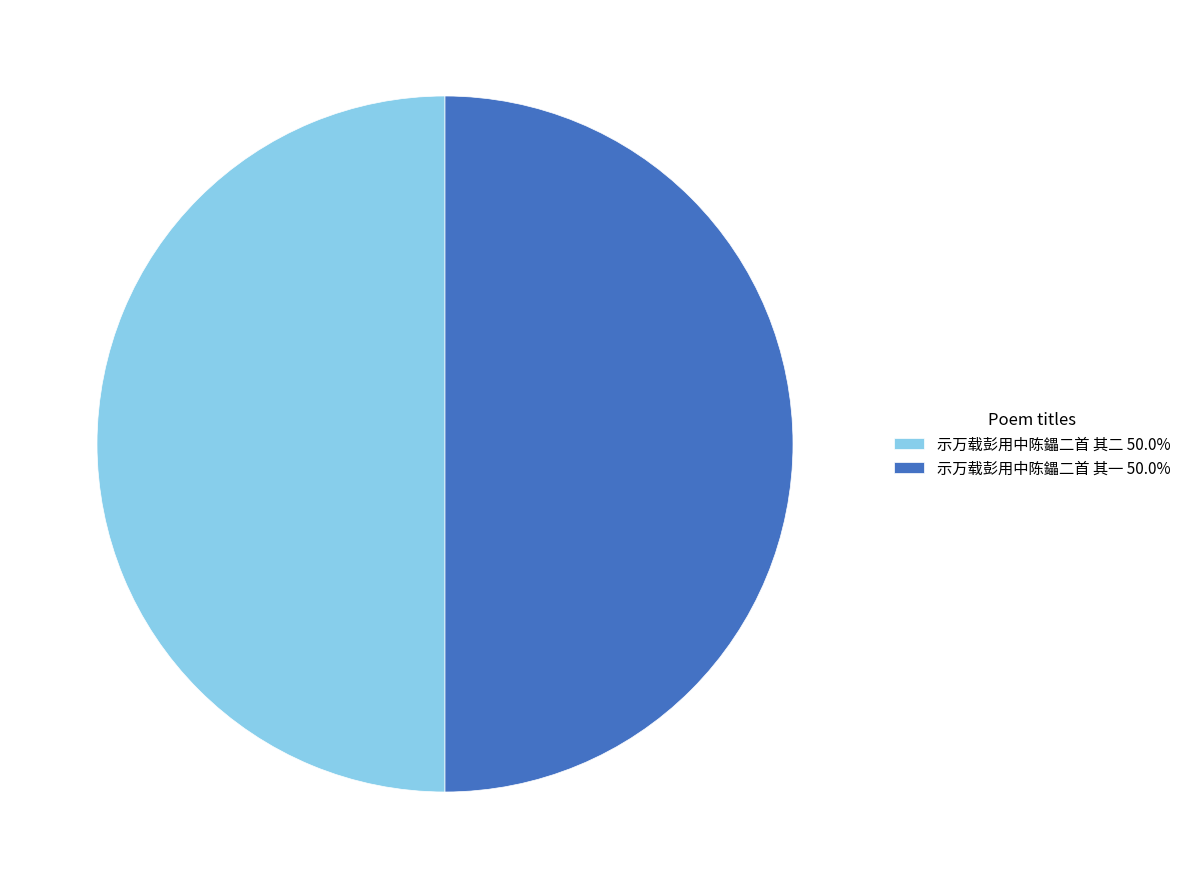

Is it true that 示万载彭用中陈鑘二首 其一 is 65% of the pie?

False